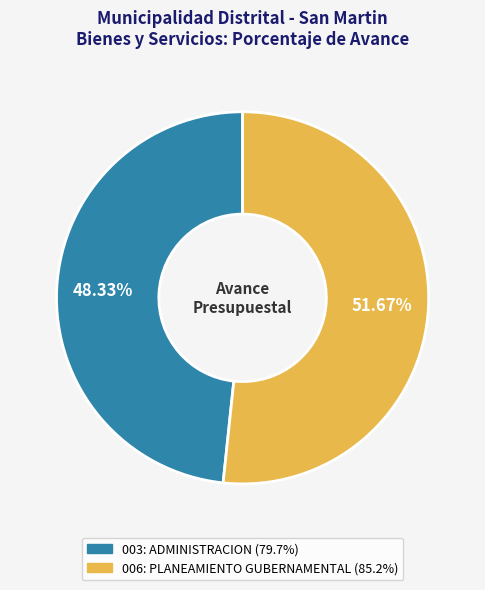

To the nearest percent, what is the average slice percentage?

50%